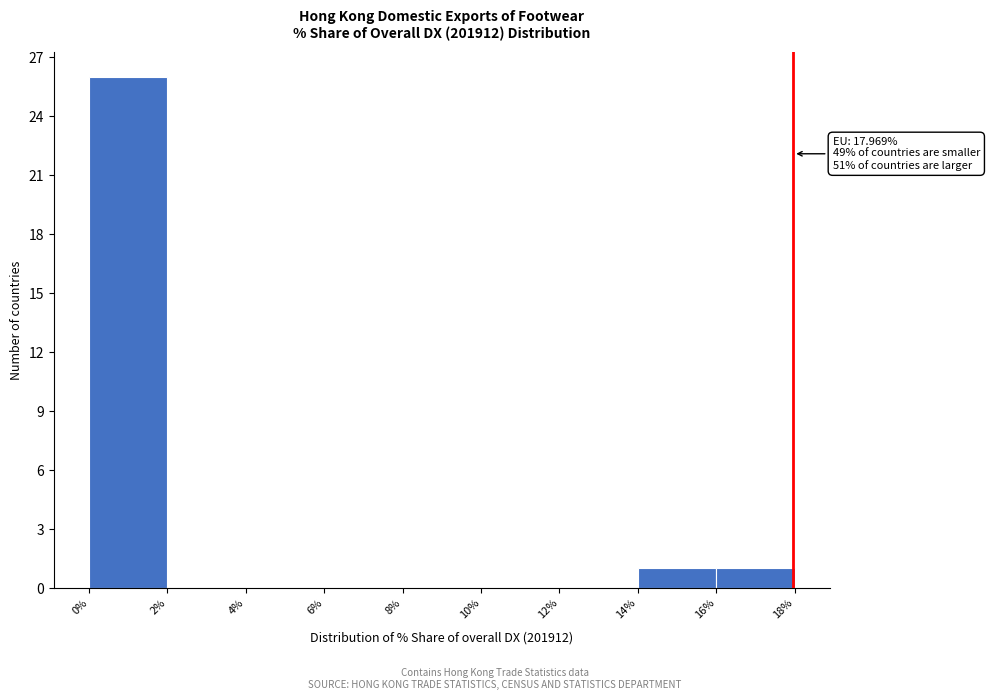

Which range on the x-axis has the tallest bar?

0% to 2%